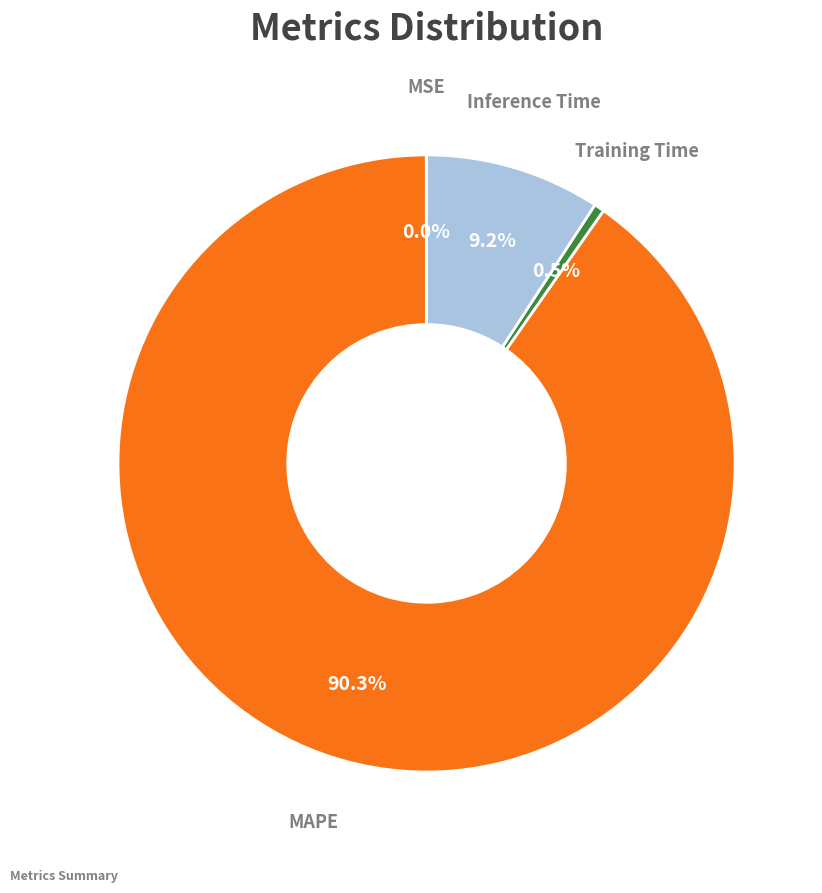

Does any single category account for the majority?

Yes